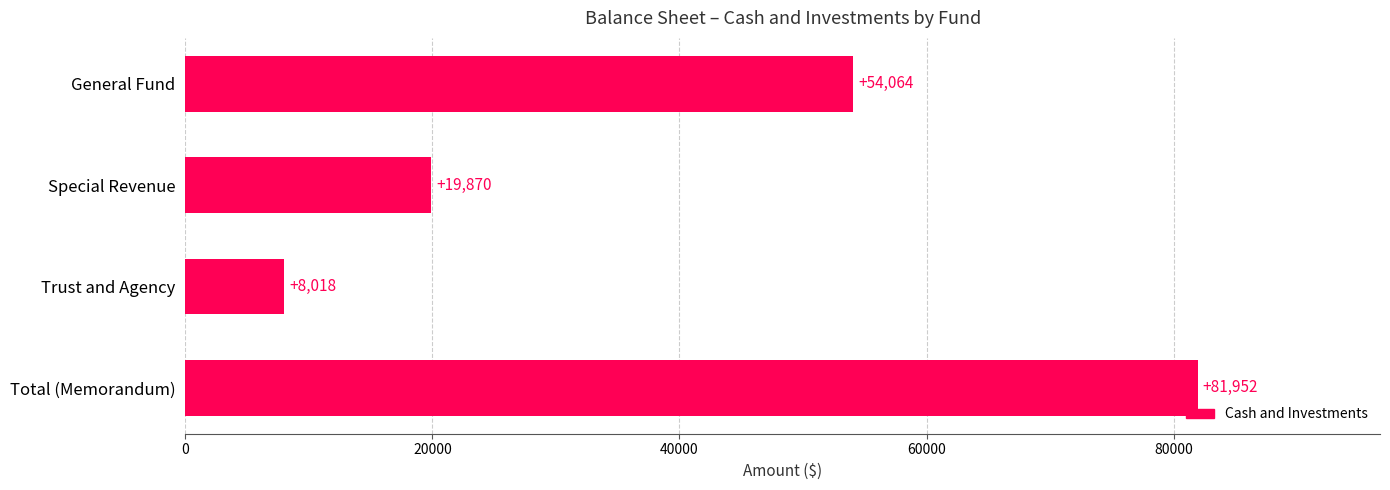

List the labels in order of value, largest first.

Total (Memorandum), General Fund, Special Revenue, Trust and Agency